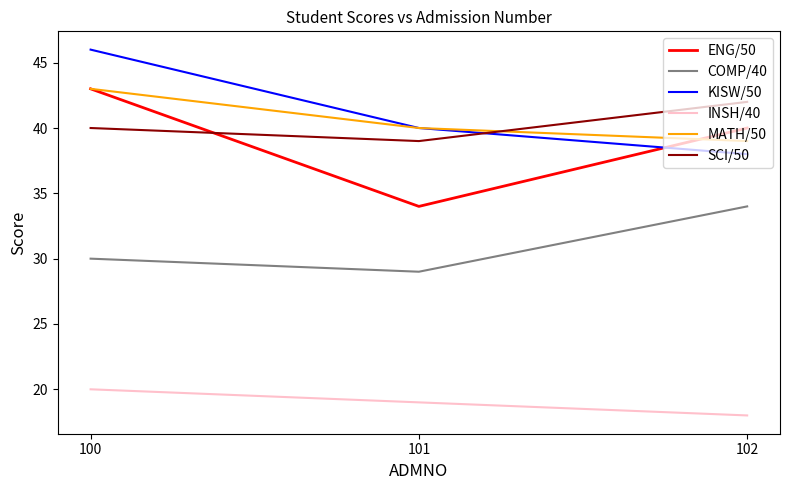

Which series has the largest total across all categories?

KISW/50